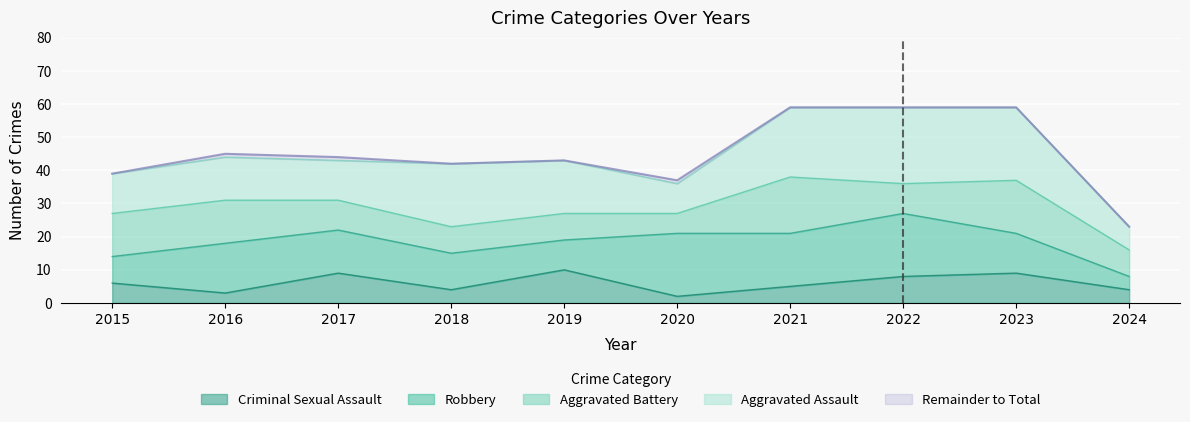

Which series has the largest range (max minus min)?

Total